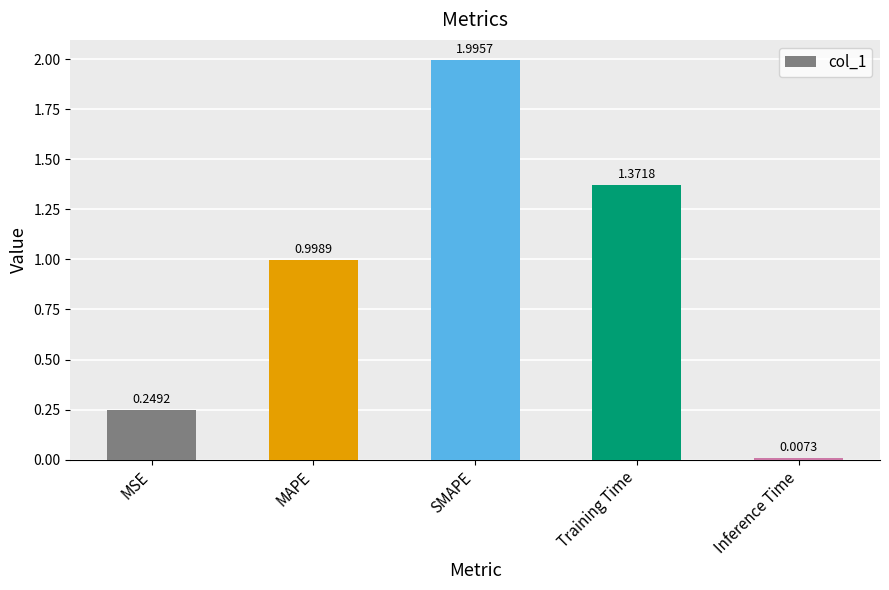

List the labels in order of value, largest first.

SMAPE, Training Time, MAPE, MSE, Inference Time